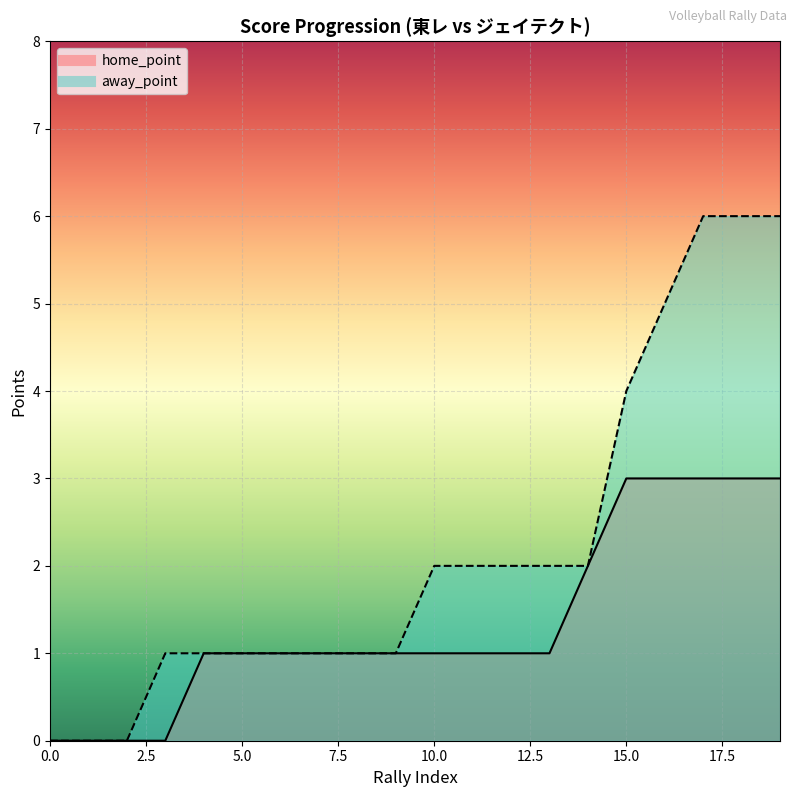

True or false: away_point_line and home_point_line cross at least once.

False